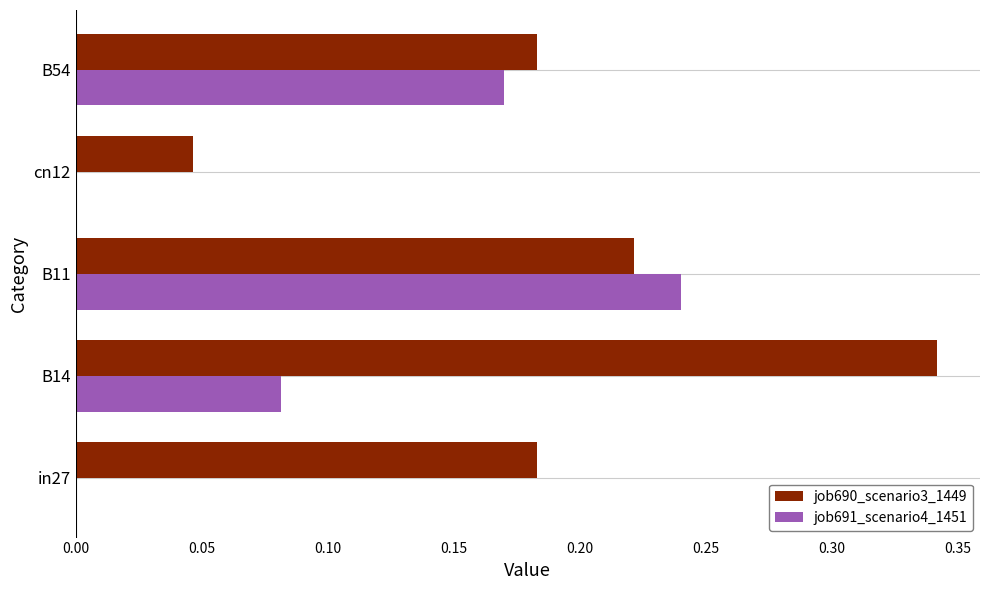

The job690_scenario3_1449 series shows 0.0 at in27. True or false?

False